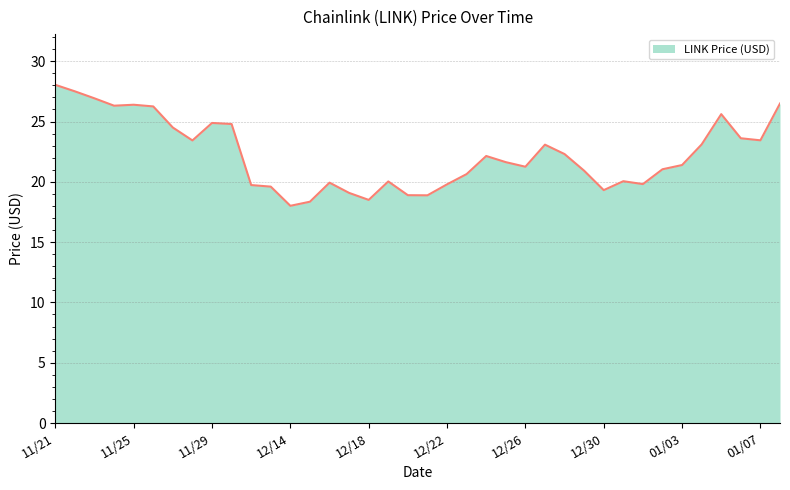

What is the minimum value shown in the chart?

18.0